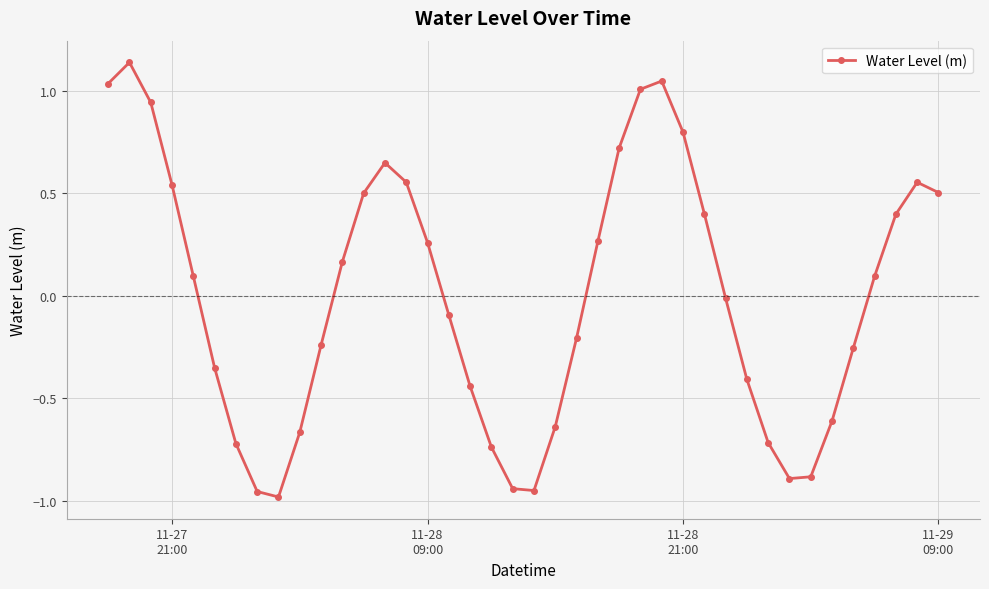

What is the difference between the maximum and minimum values?

2.1